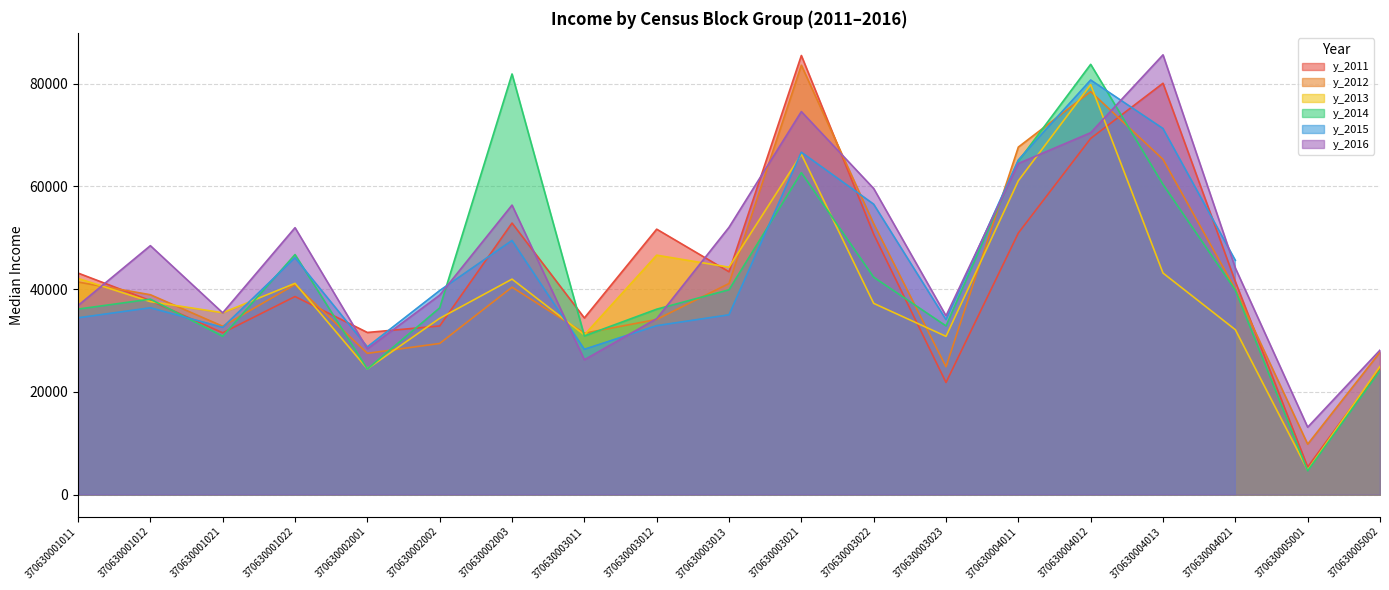

The value of y_2012 at 370630004021 is 40000. True or false?

True